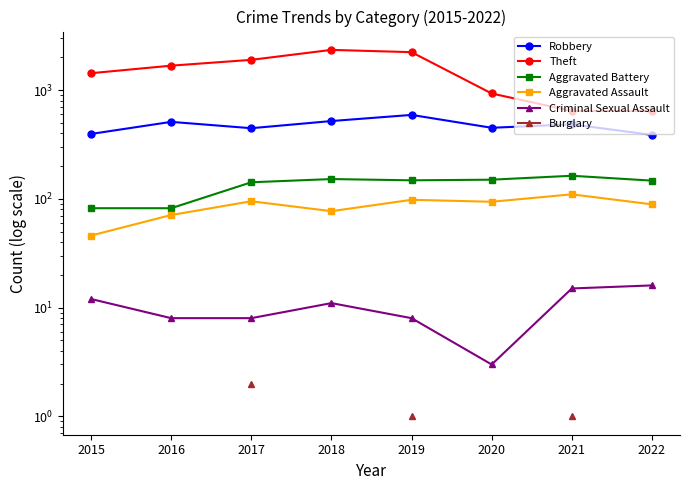

True or false: Criminal Sexual Assault and Aggravated Battery cross at least once.

False